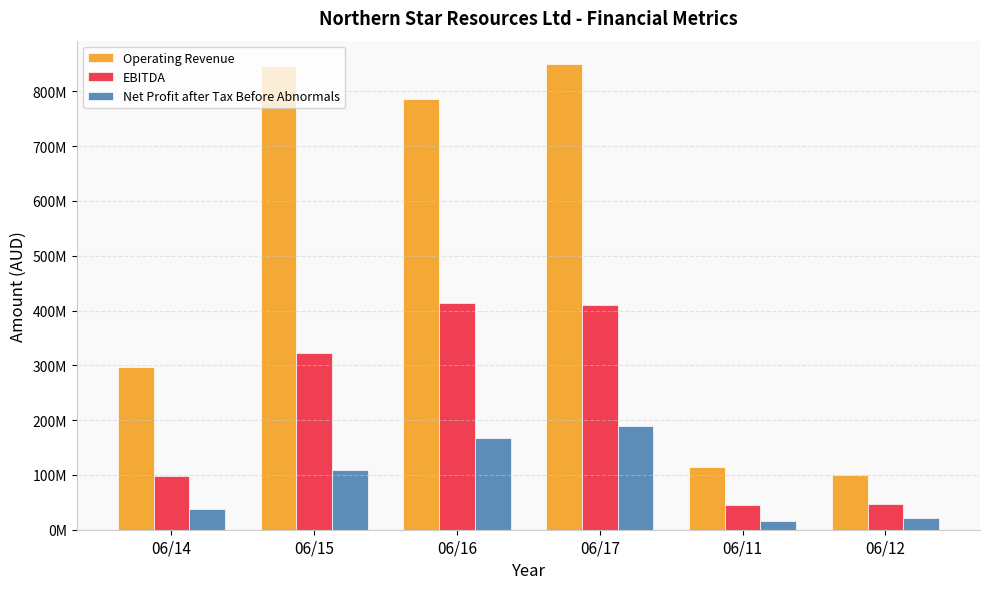

What are all the series names shown in the legend?

Operating Revenue, EBITDA, Net Profit after Tax Before Abnormals